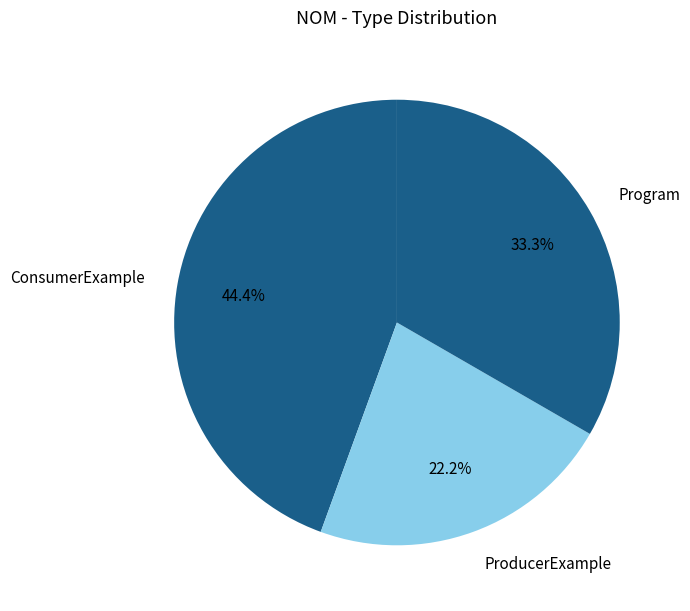

Combined, what portion of the pie is Program and ProducerExample?

55.6%